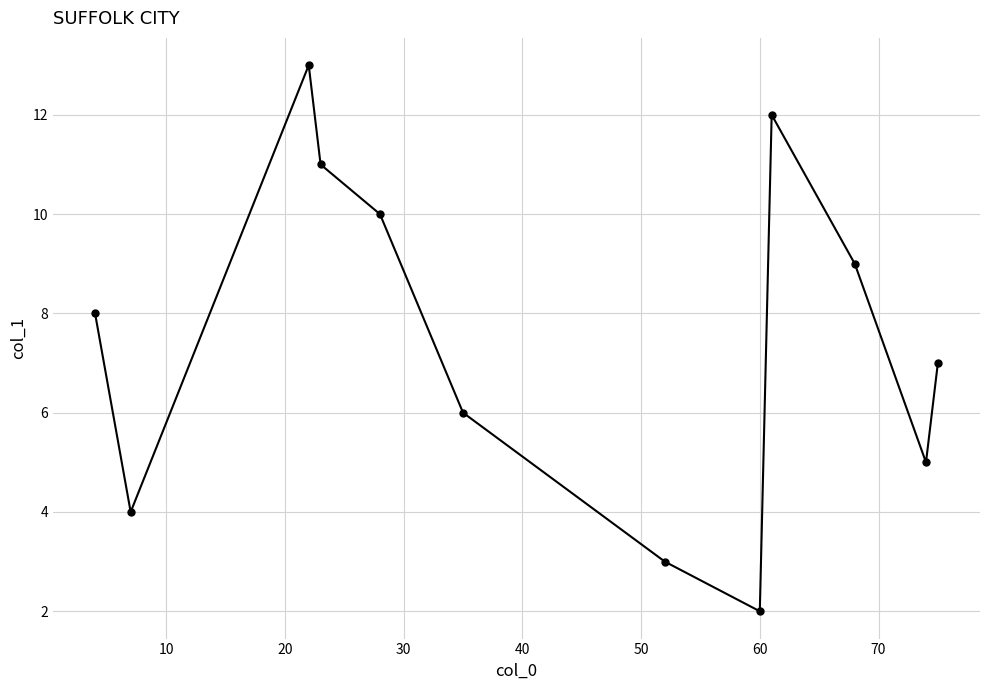

What is the maximum value shown in the chart?

13.0